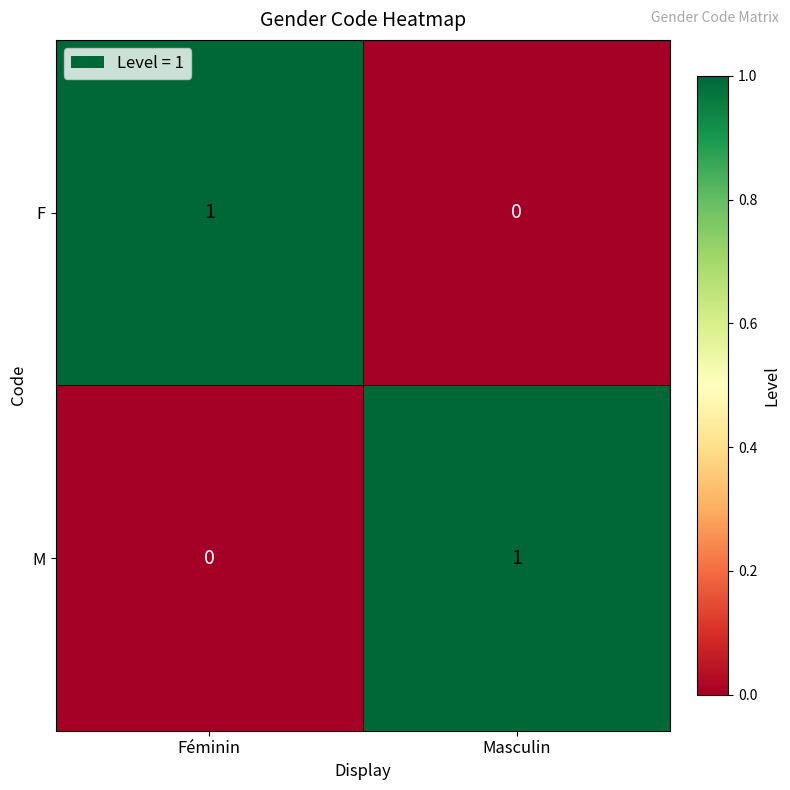

True or false: M has a value of 0 at Féminin.

True